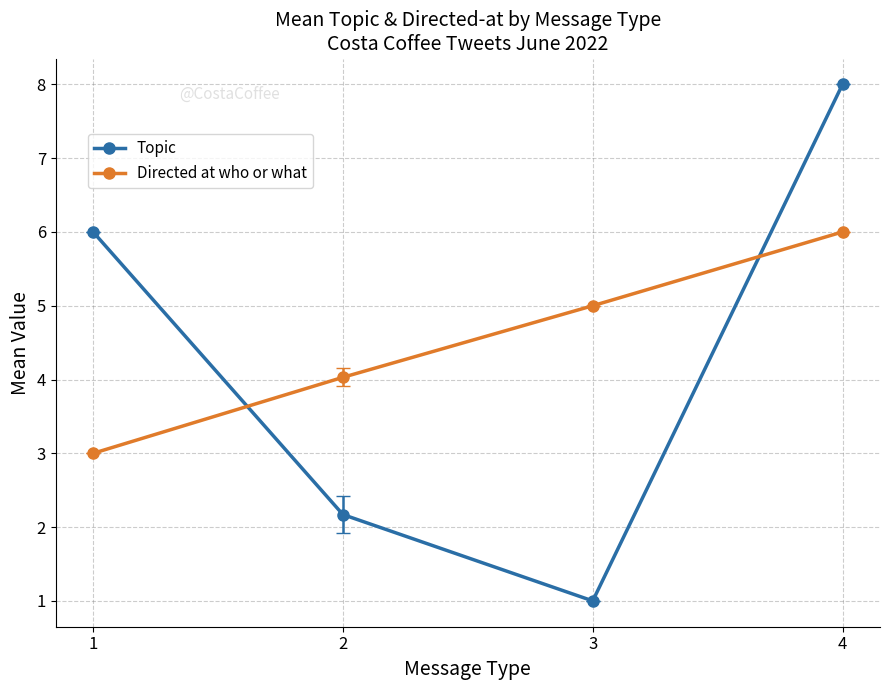

What is the difference between the Topic values at 4 and 1?

2.0